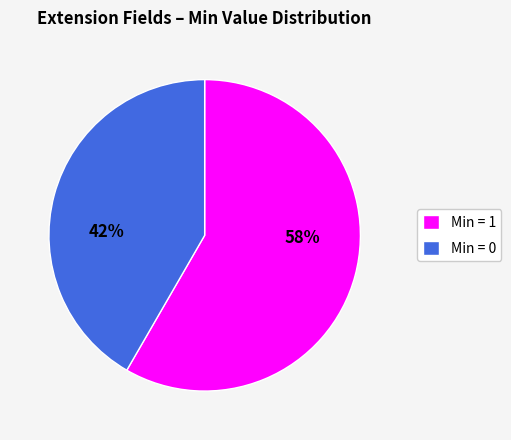

To the nearest percent, what is the average slice percentage?

50%